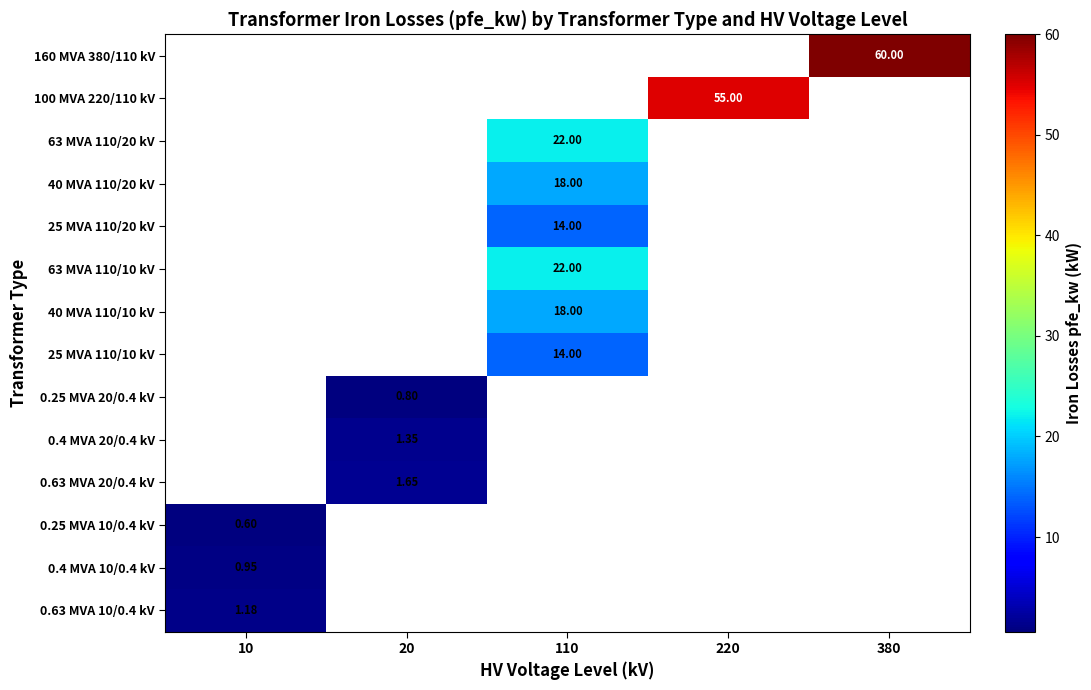

Count the number of categories in the chart.

5